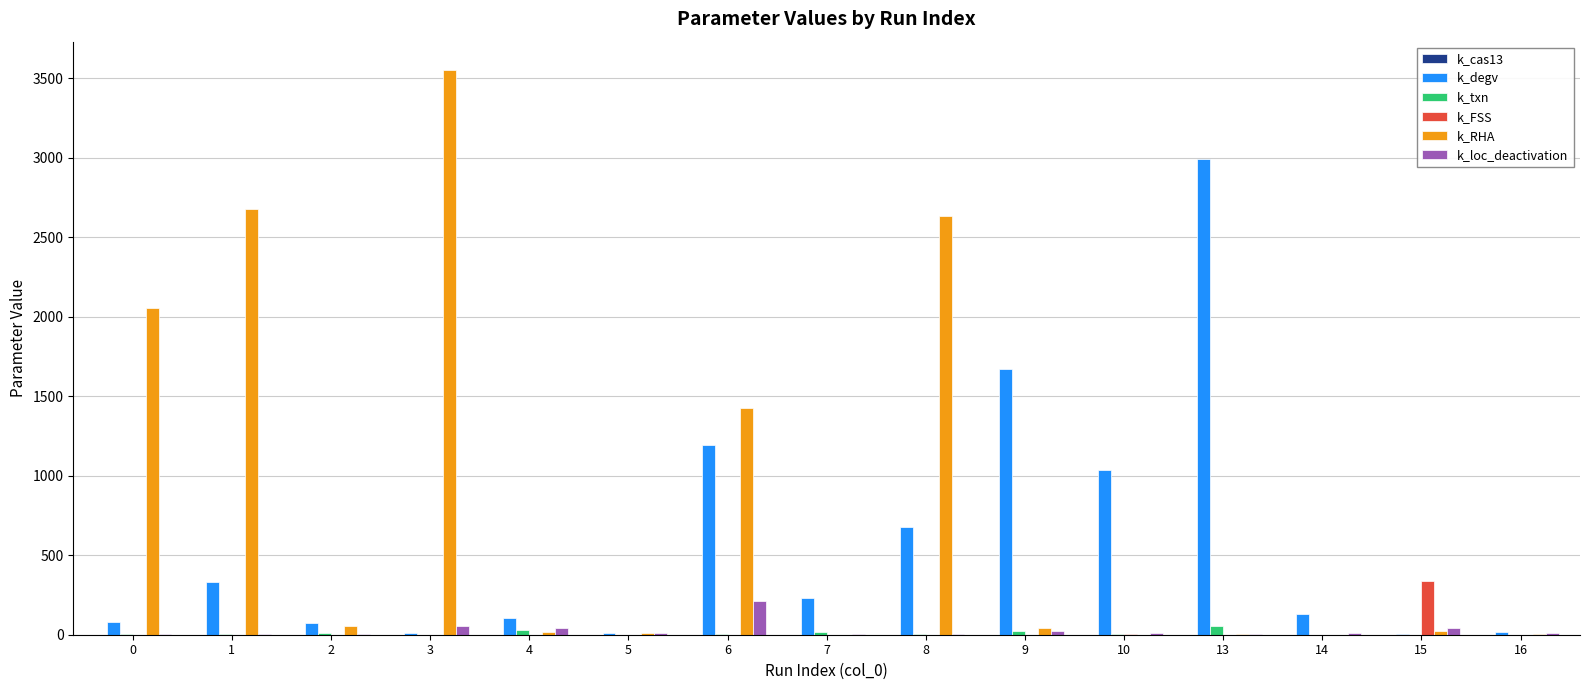

The k_RHA series shows 3359.7 at 0. True or false?

False